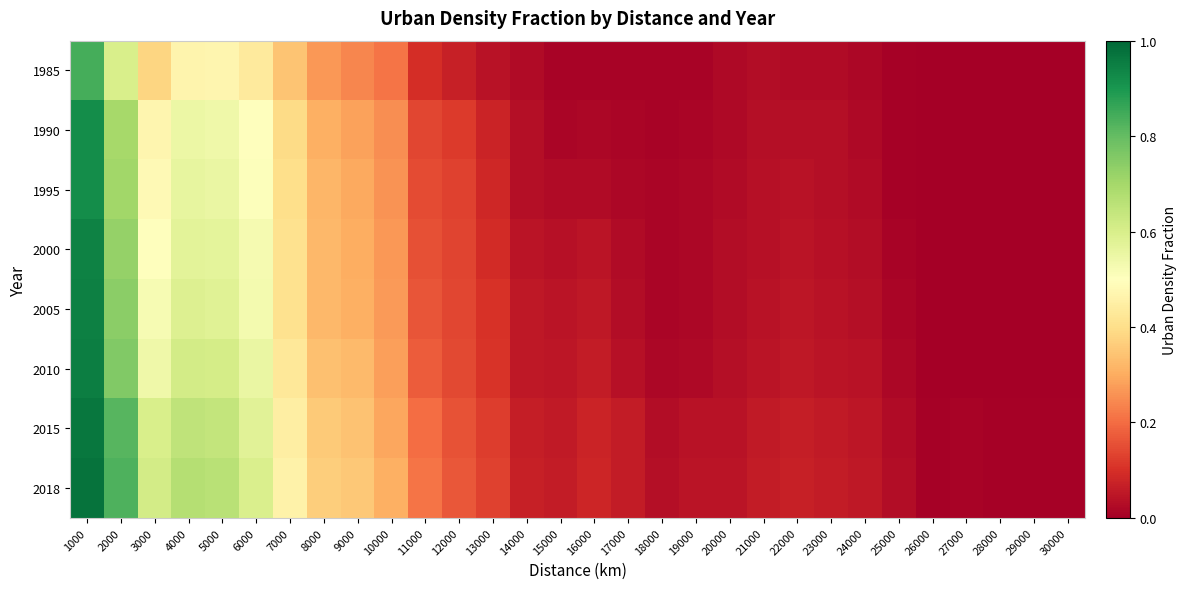

Count the number of categories in the chart.

30